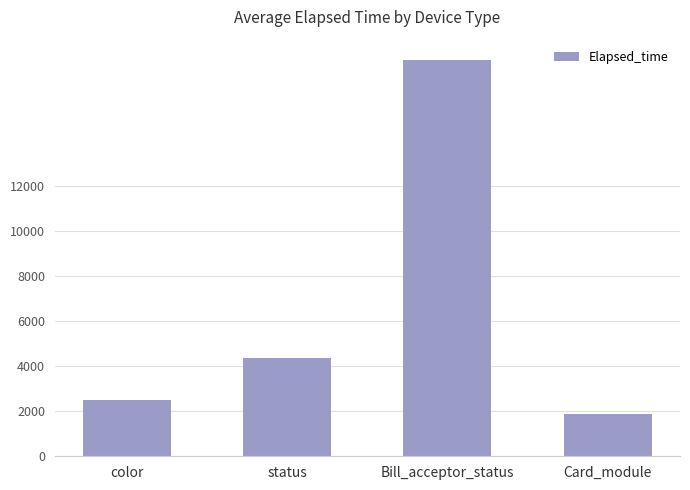

True or false: the data shows 4373.8 at status.

True